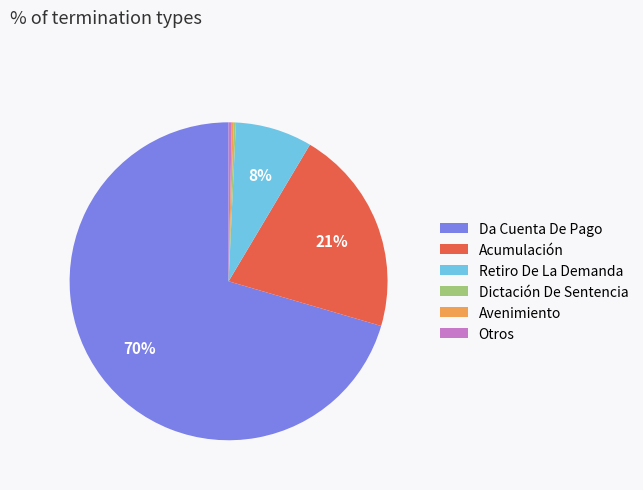

Which has a higher value, Otros or Acumulación?

Acumulación